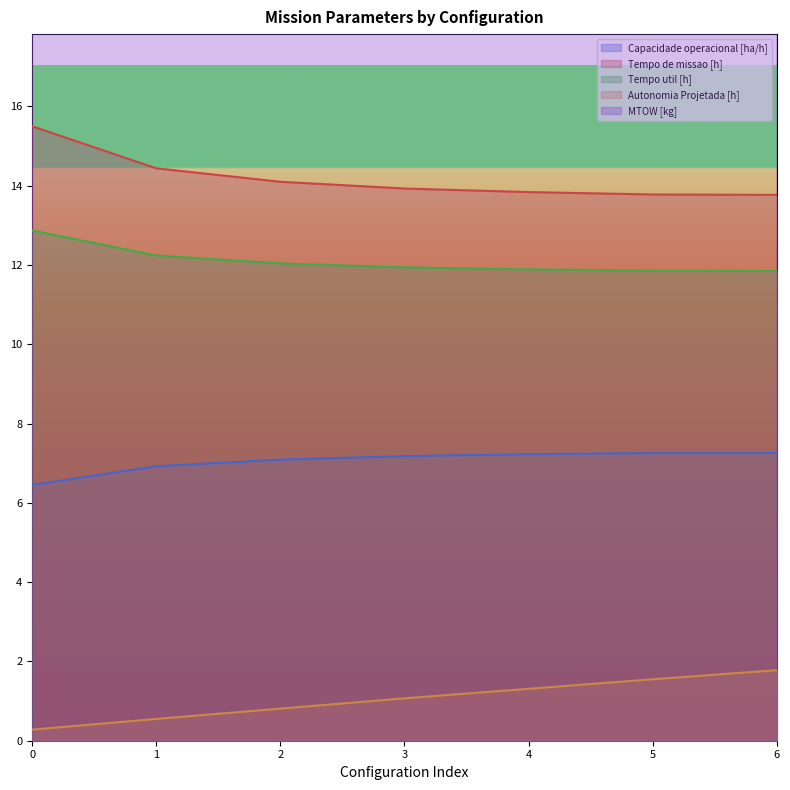

The Tempo util [h] series shows 4.9 at 0. True or false?

False